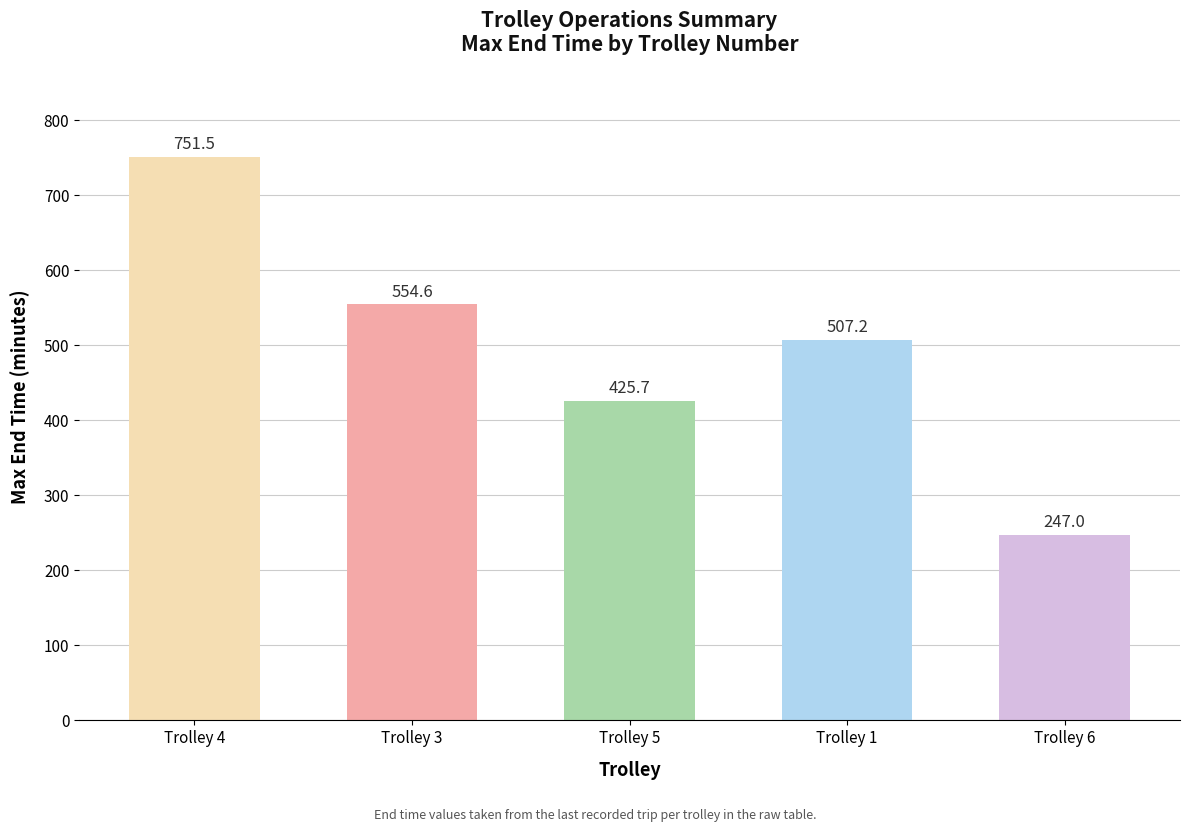

Which category has the highest value in the avg_end_time series?

Trolley 4